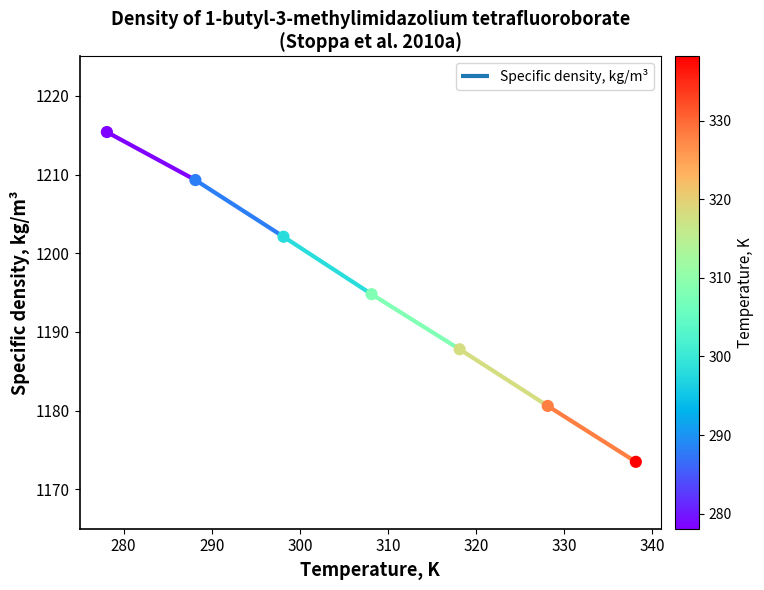

Between 278.1 and 288.15, which is larger?

278.1